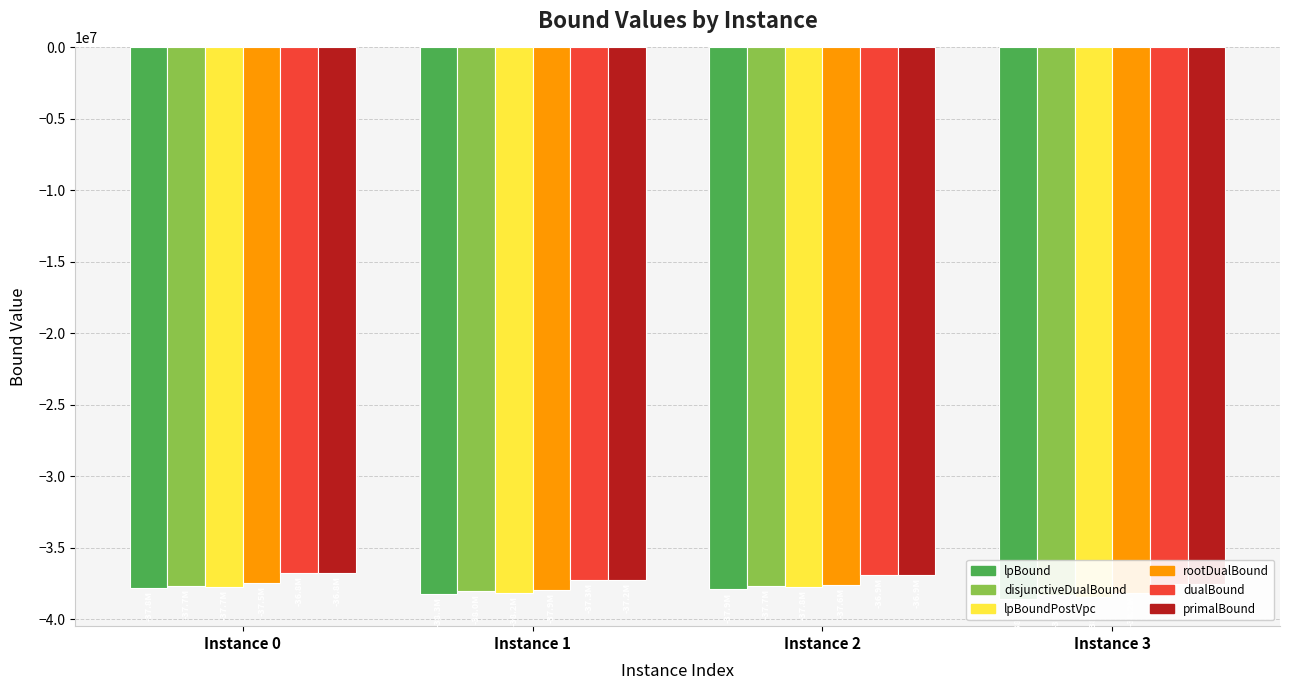

Where is disjunctiveDualBound nearest to the value -37998416?

Instance 1